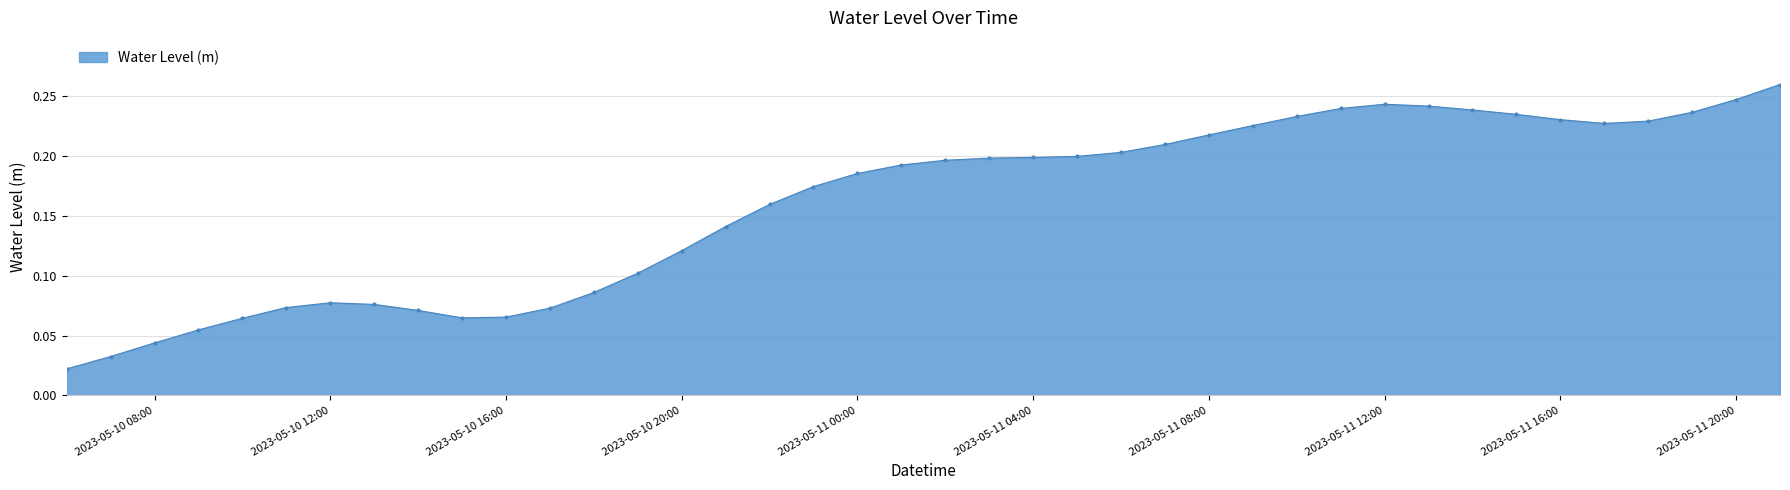

What is the sum of all values?

6.4